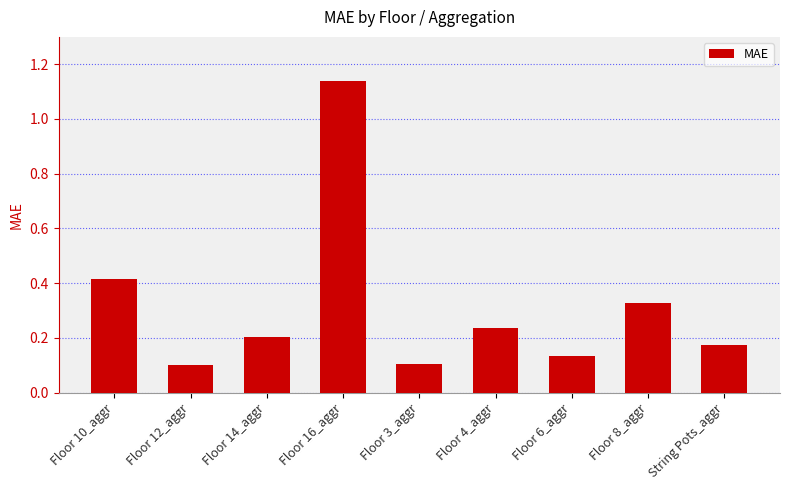

The value at String Pots_aggr is 0.3. True or false?

False